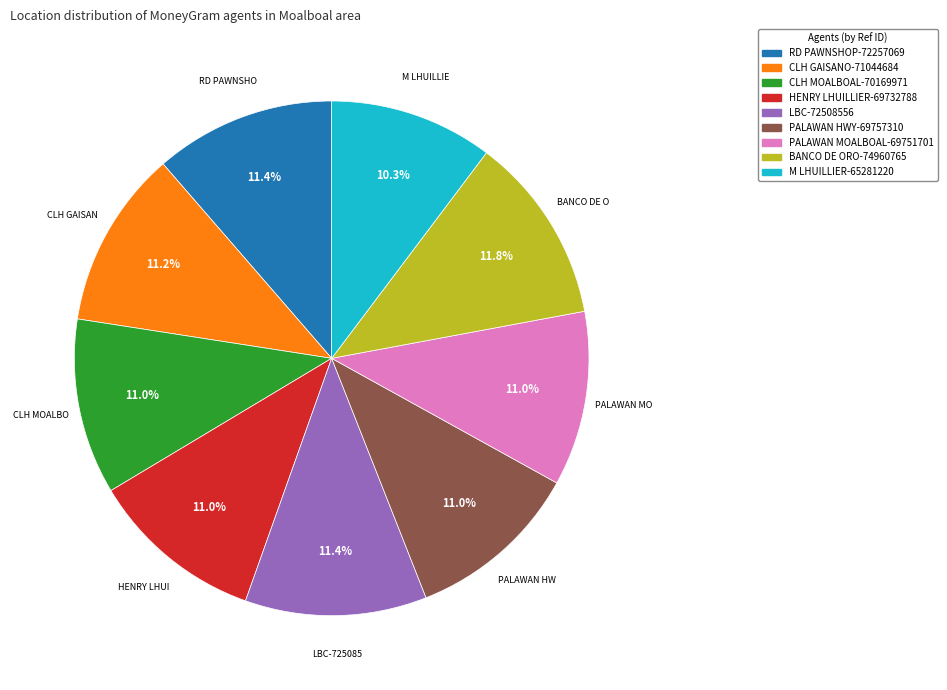

Does any single category account for the majority?

No